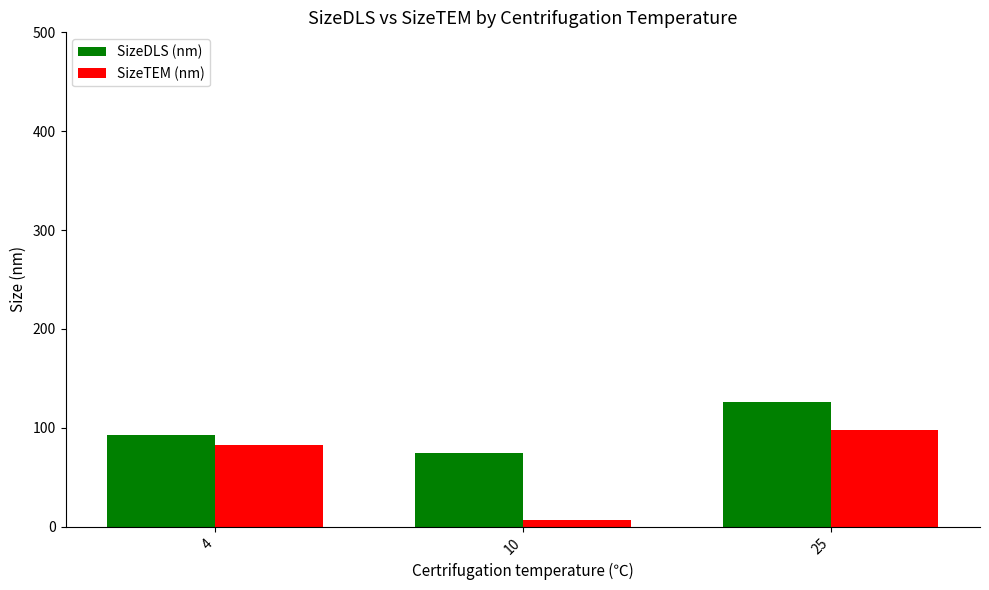

At which label does SizeDLS (nm) reach its peak?

25